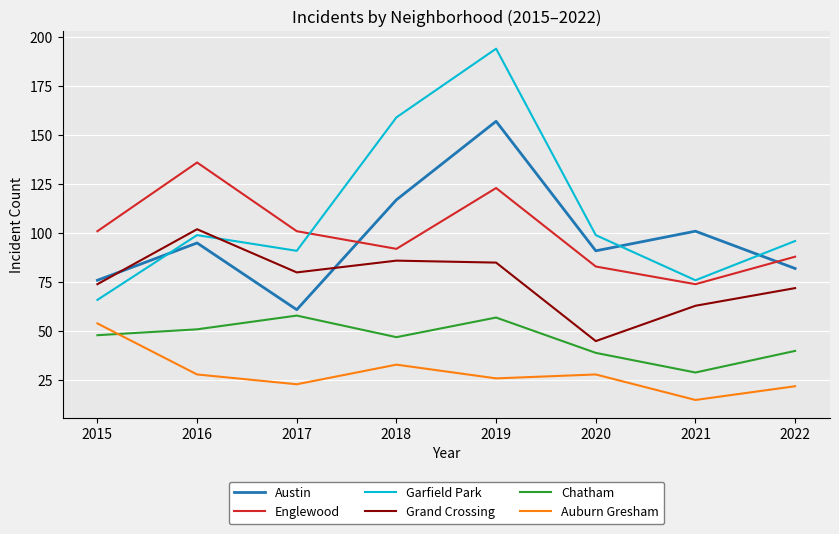

Where does the Grand Crossing series first go above 80?

2016